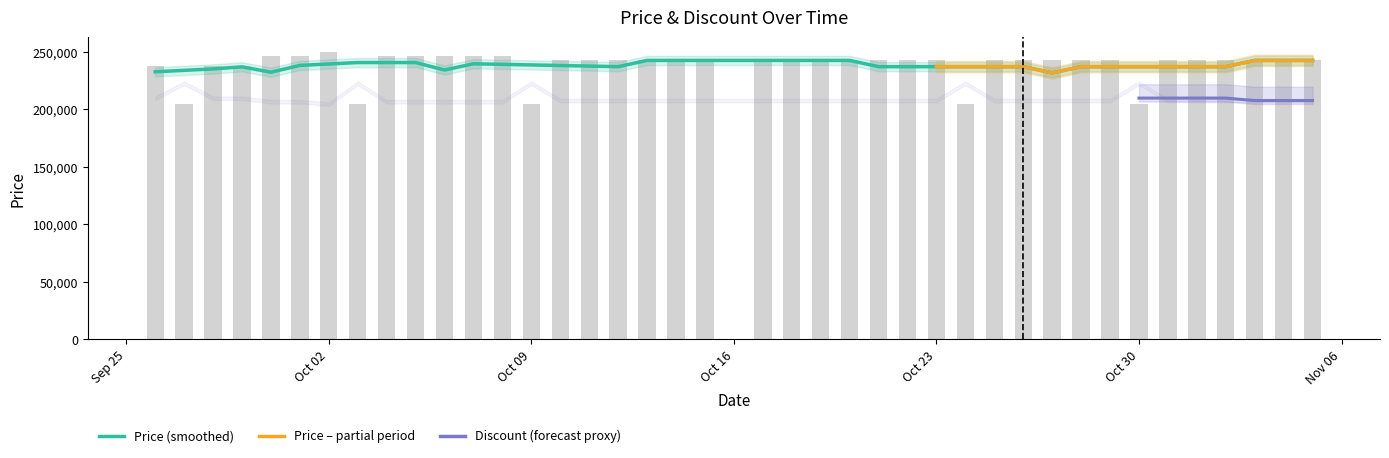

Where does the data first go above 242400?

2023-09-30